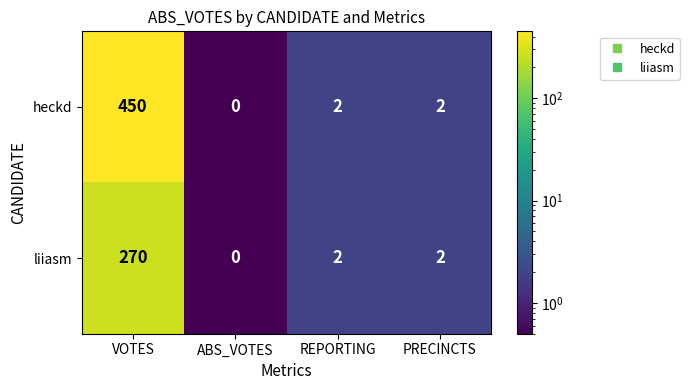

Which series has the widest spread of values?

heckd